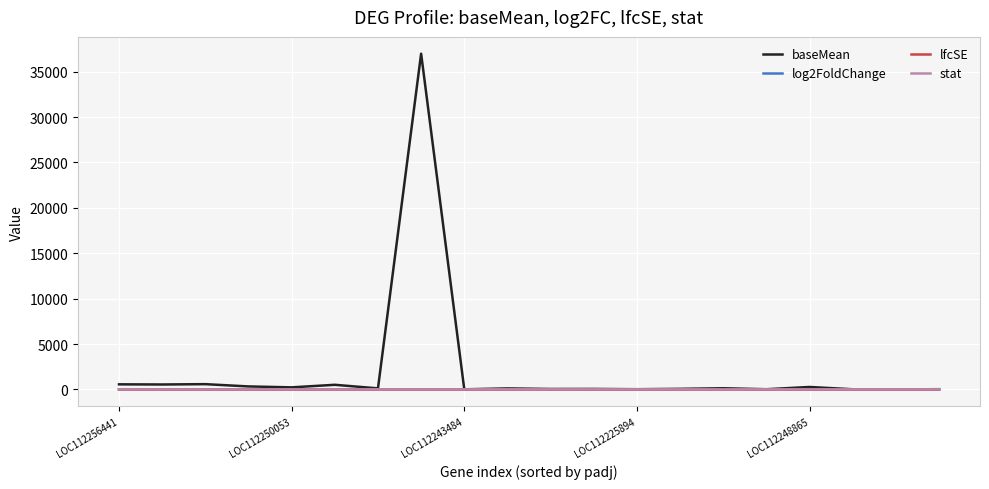

How many lines are shown in the chart?

4